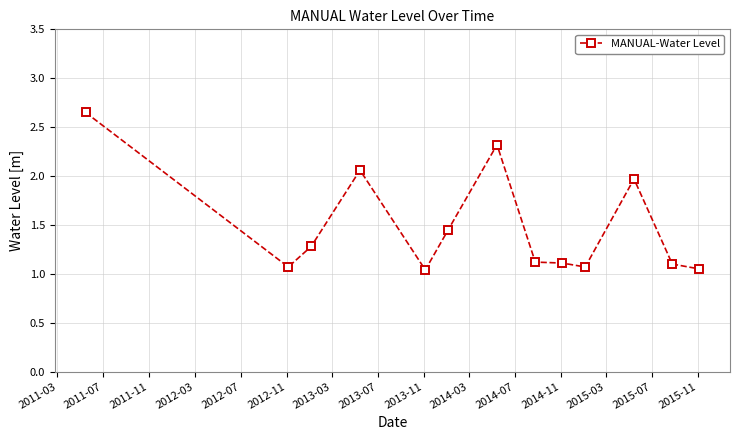

How many lines are shown in the chart?

1